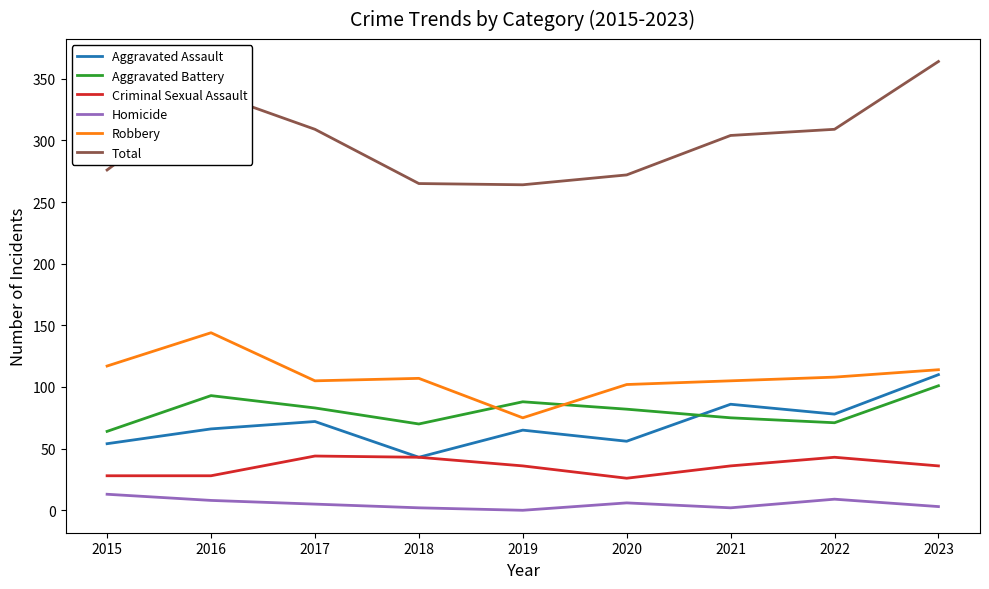

What is the difference between the second highest and minimum values in the Robbery series?

42